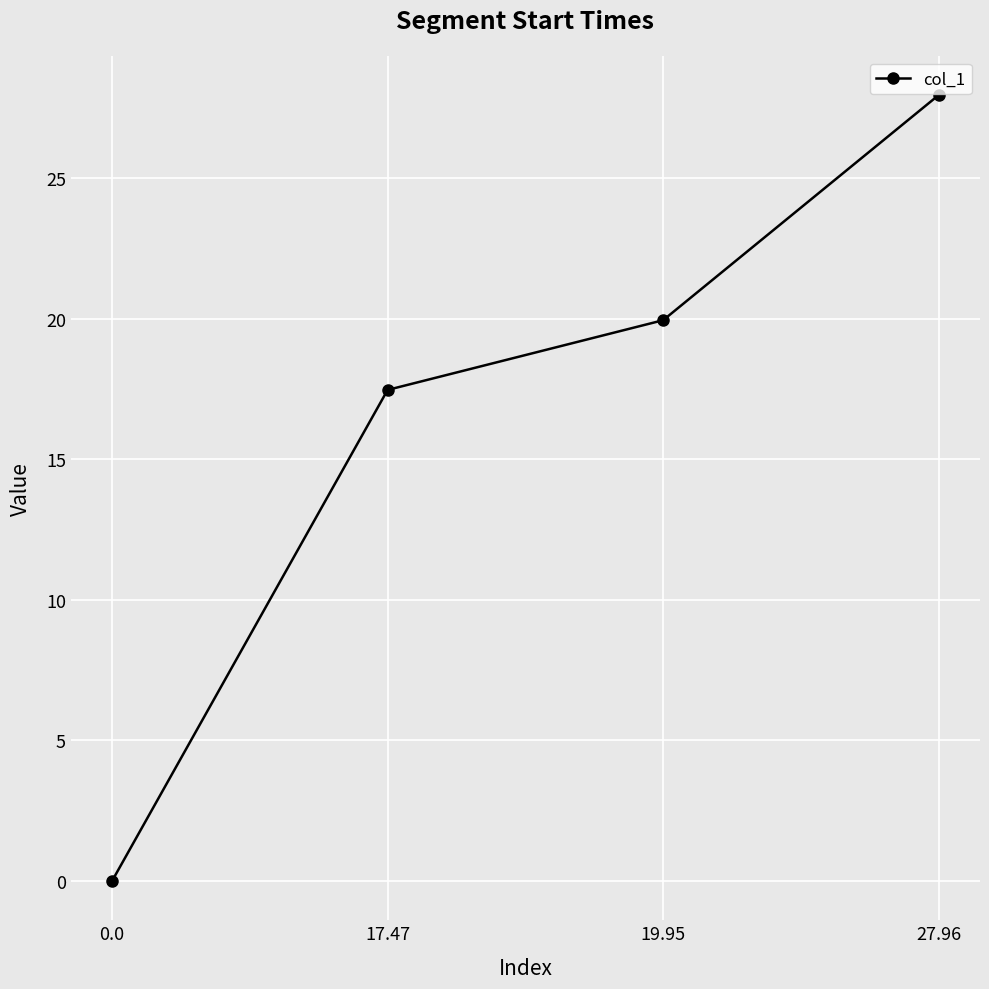

At which label is the value closest to 13?

17.47